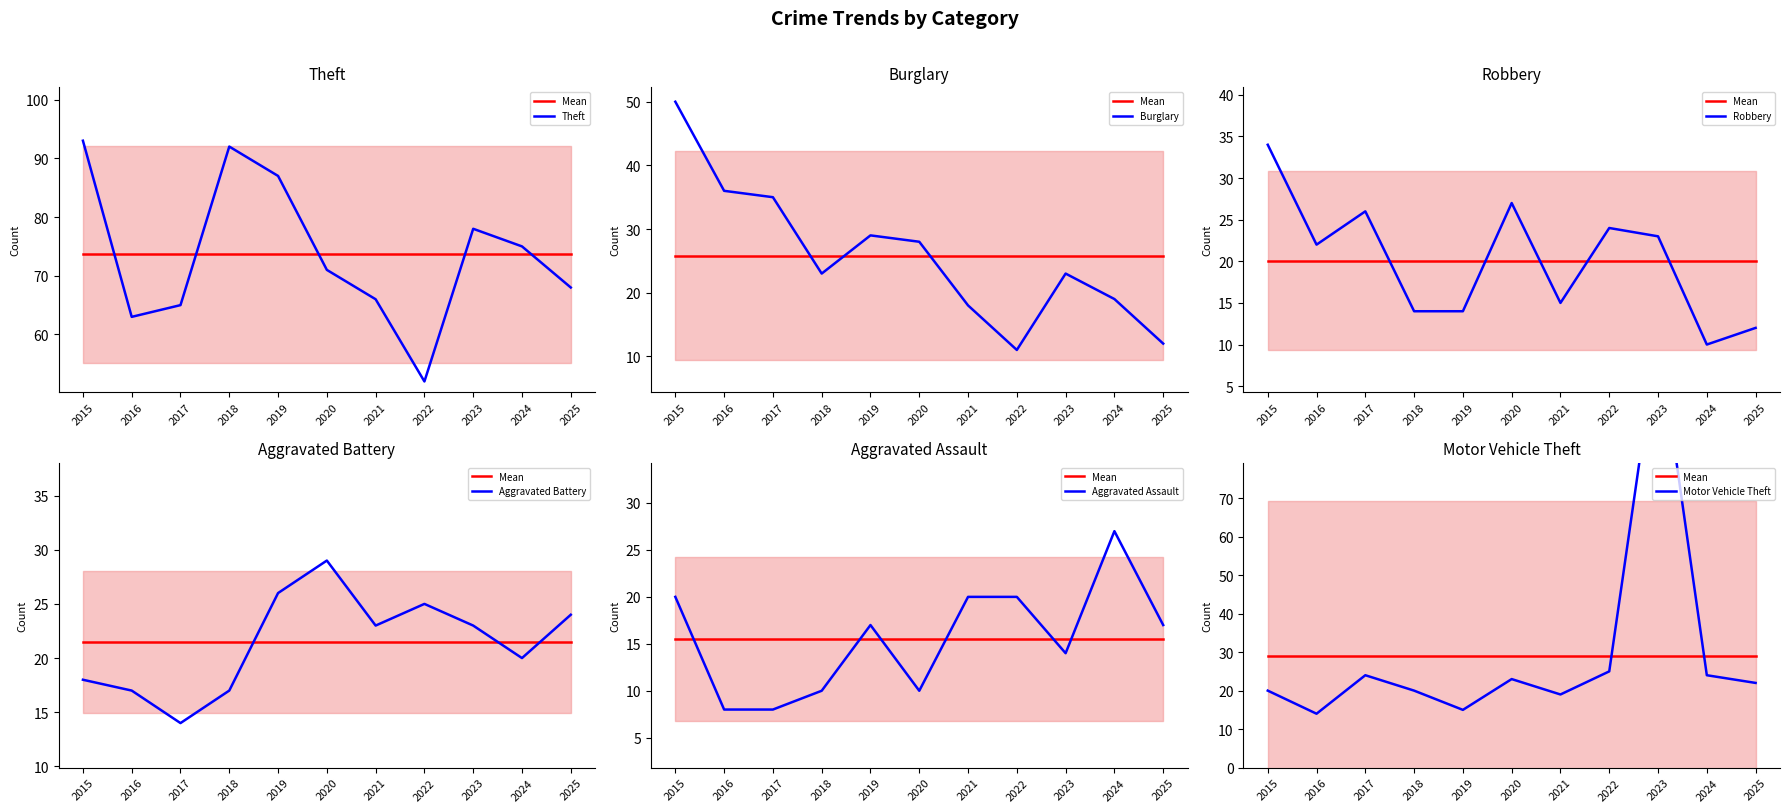

The Motor Vehicle Theft series shows 22 at 2025. True or false?

True